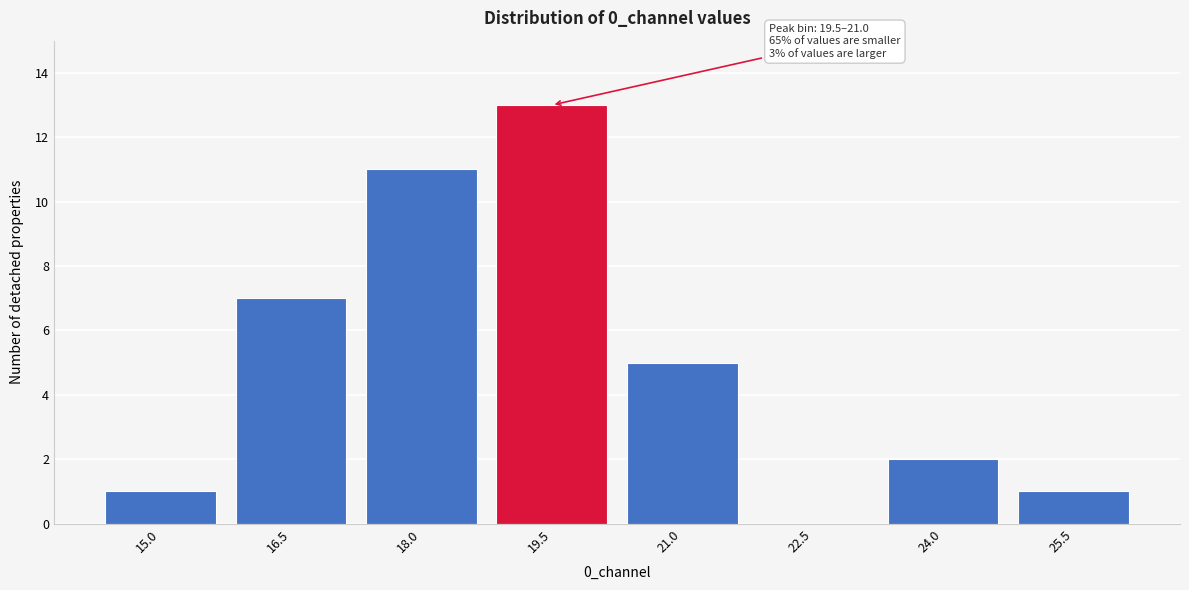

Reading right to left, what are all the values shown in this chart?

25.5=1	24.0=2	22.5=0	21.0=5	19.5=13	18.0=11	16.5=7	15.0=1